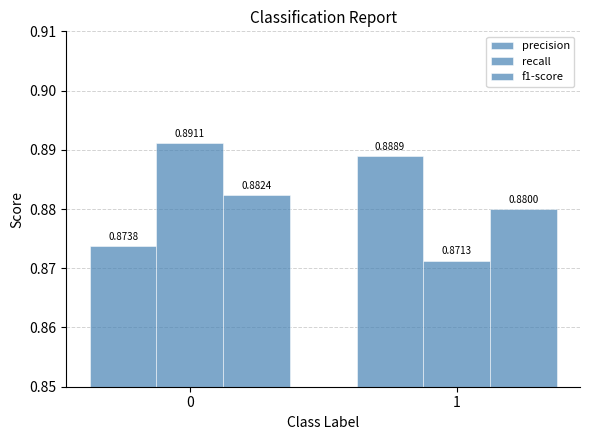

How many bars are there in each group?

3